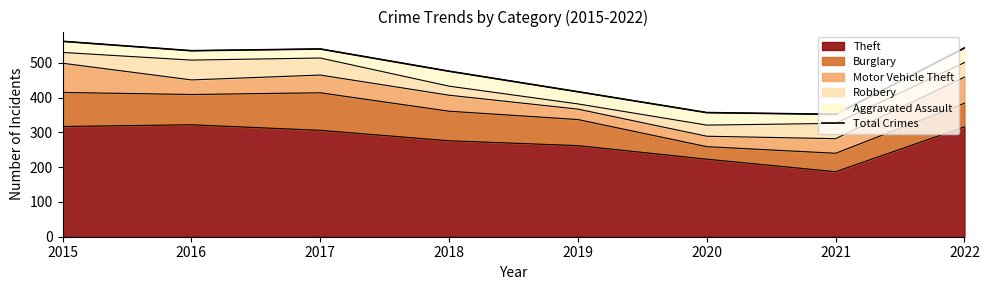

Reading left to right, transcribe all the data shown in this chart.

2015=562	2016=535	2017=540	2018=476	2019=417	2020=357	2021=352	2022=543